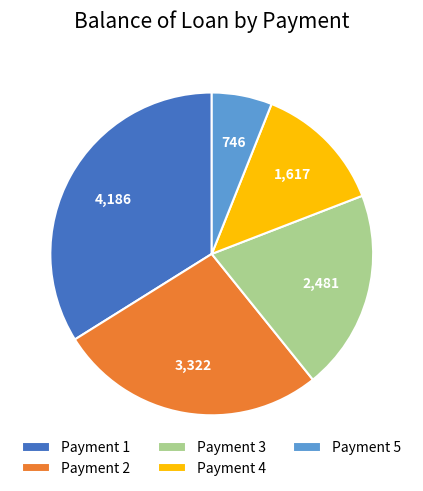

The Payment 4 slice represents 13% of the pie. True or false?

True